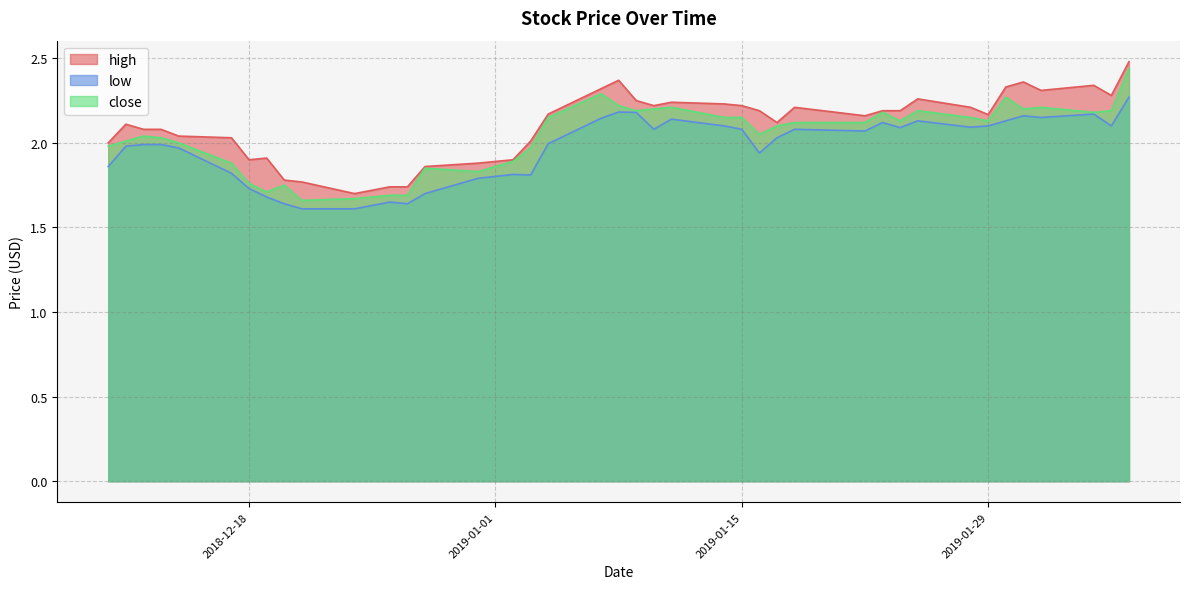

What is the total value across all series at 2019-01-30?

6.7